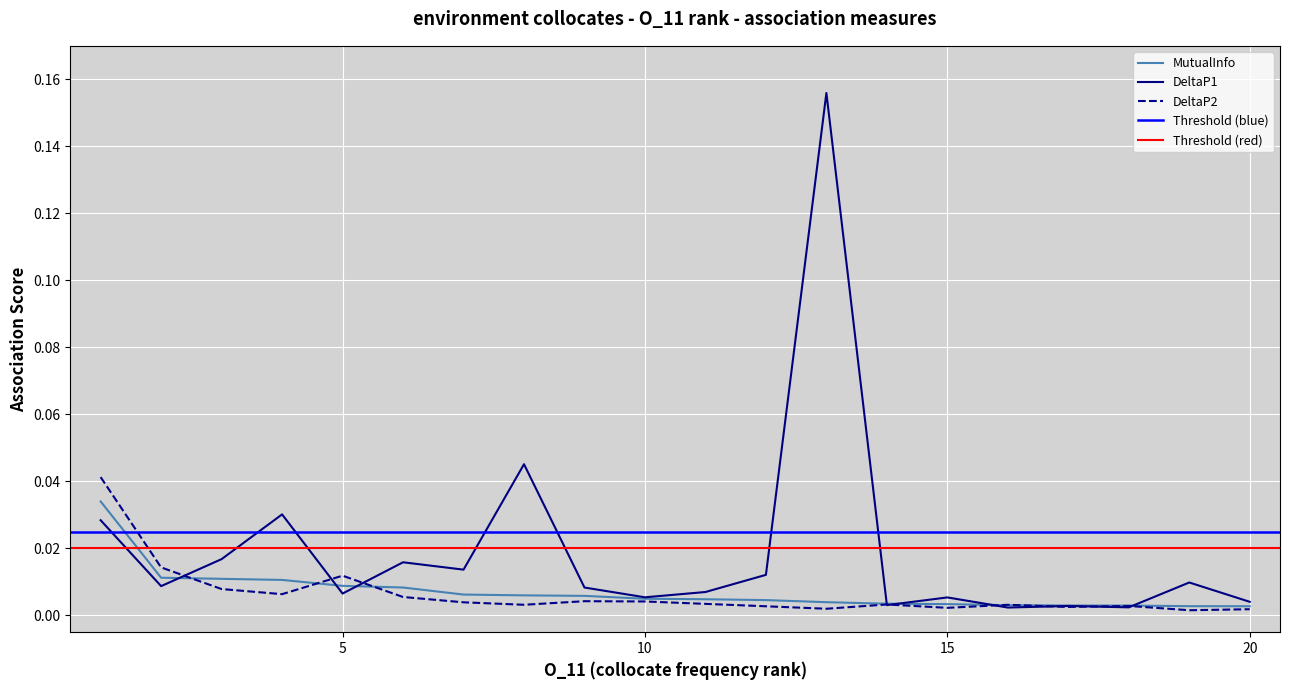

Reading left to right, what are all the values shown in this chart?

MutualInfo: 0.0	0.0	0.0	0.0	0.0	0.0	0.0	0.0	0.0	0.0	0.0	0.0	0.0	0.0	0.0	0.0	0.0	0.0	0.0	0.0
DeltaP1: 0.0	0.0	0.0	0.0	0.0	0.0	0.0	0.0	0.0	0.0	0.0	0.0	0.2	0.0	0.0	0.0	0.0	0.0	0.0	0.0
DeltaP2: 0.0	0.0	0.0	0.0	0.0	0.0	0.0	0.0	0.0	0.0	0.0	0.0	0.0	0.0	0.0	0.0	0.0	0.0	0.0	0.0